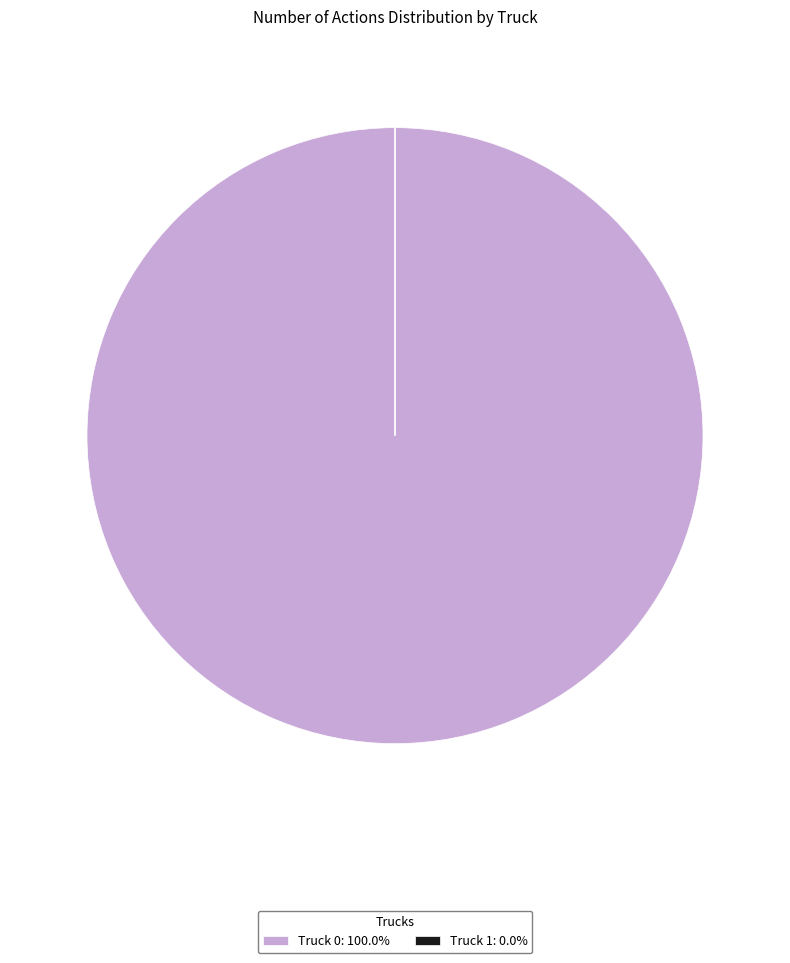

Is there any slice that represents more than half of the pie?

Yes